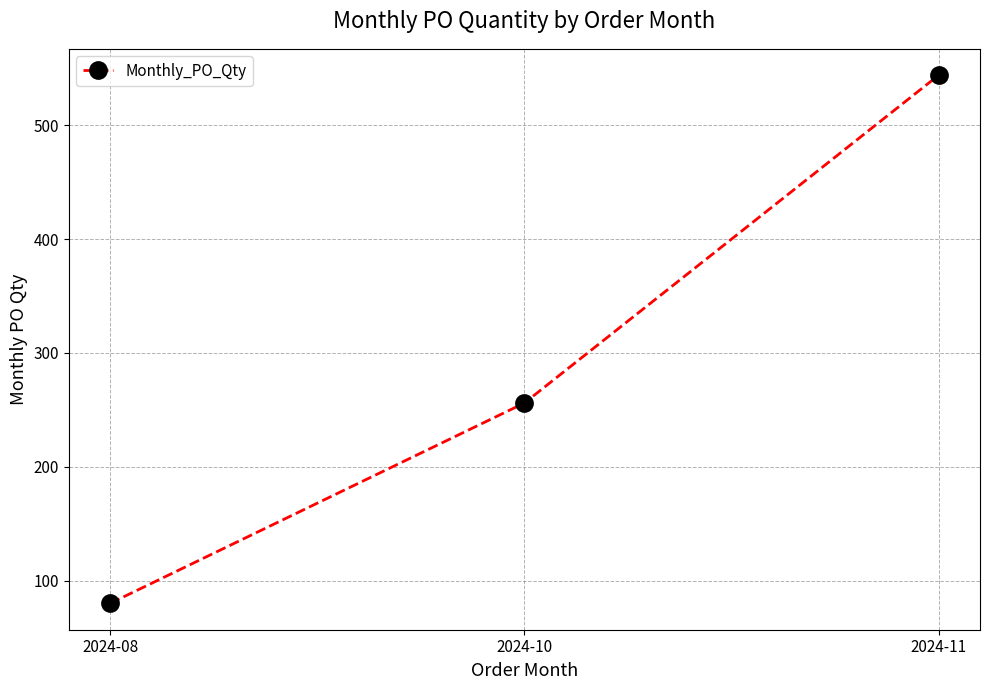

List the labels in order of value, largest first.

2024-11, 2024-10, 2024-08